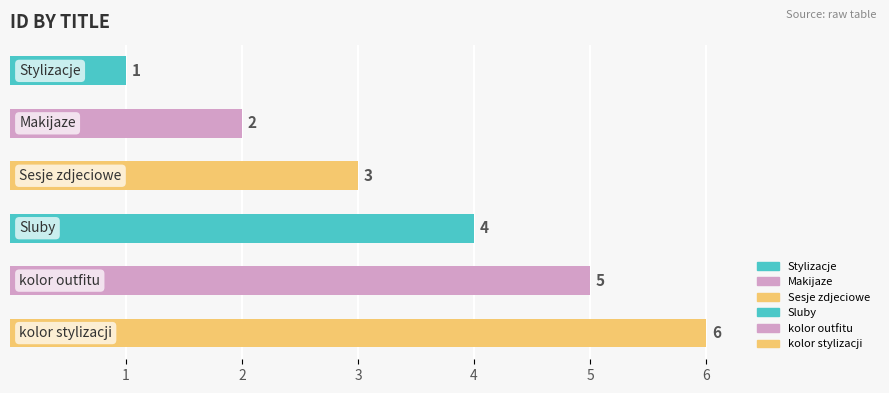

How many bars are there in total?

6